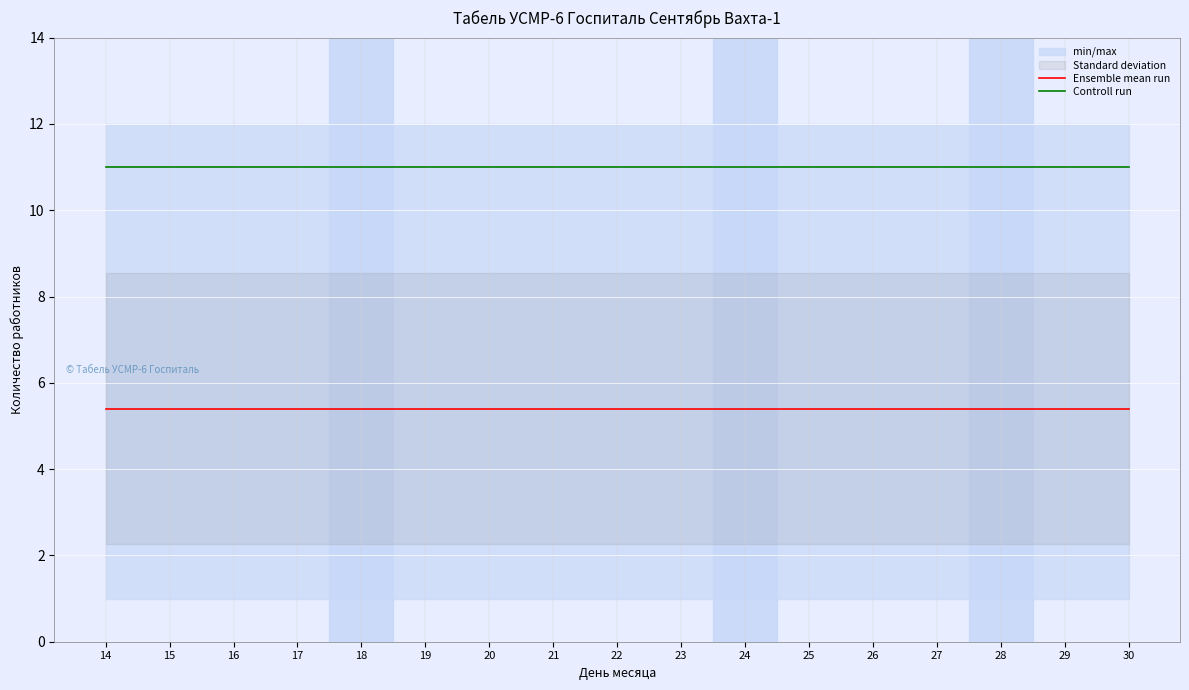

What is the maximum value shown in the chart?

11.0